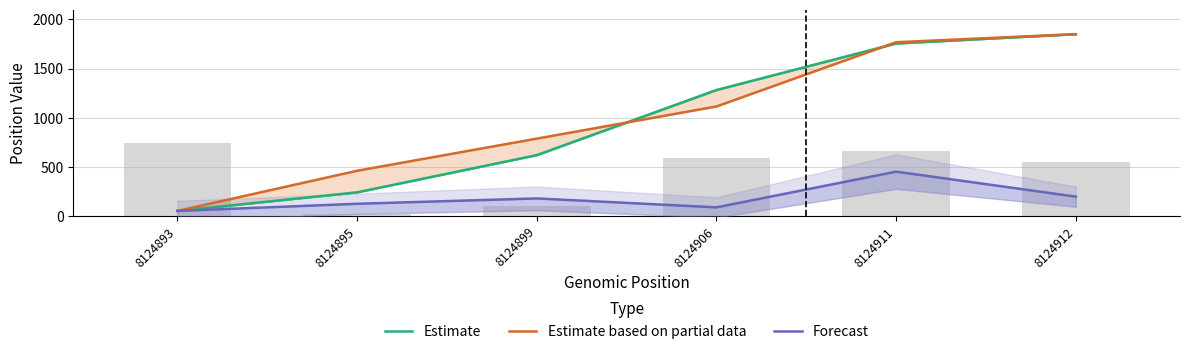

The value of Forecast at 8124912 is 46.0. True or false?

False